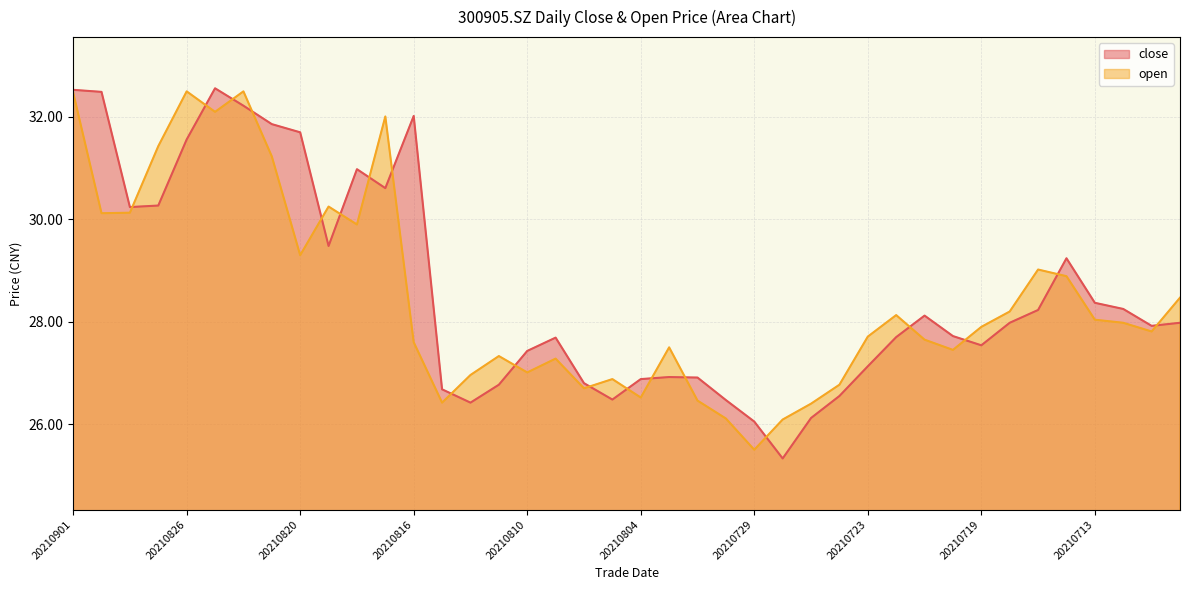

What are all the series names shown in the legend?

close, open